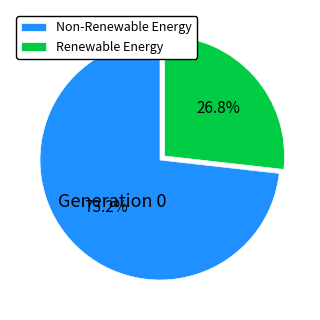

Approximately how many times larger is the value at Renewable Energy compared to Non-Renewable Energy?

0.4